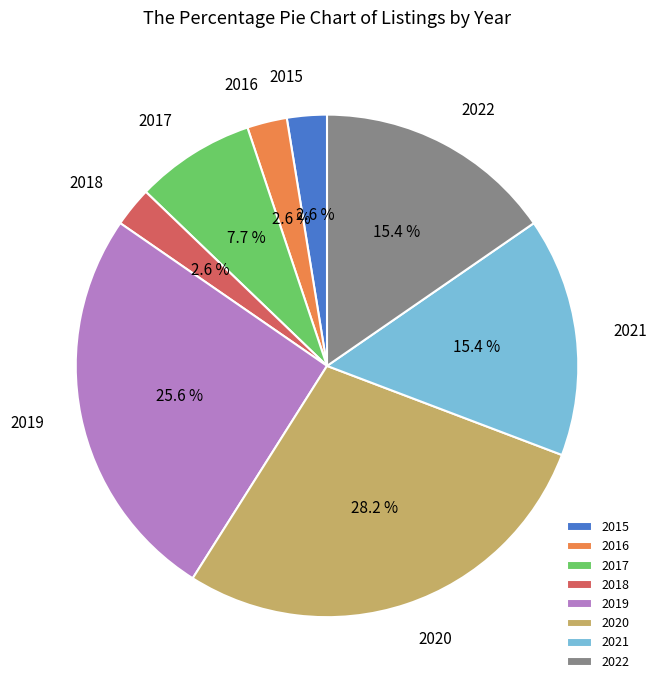

Count the number of slices in the pie.

8